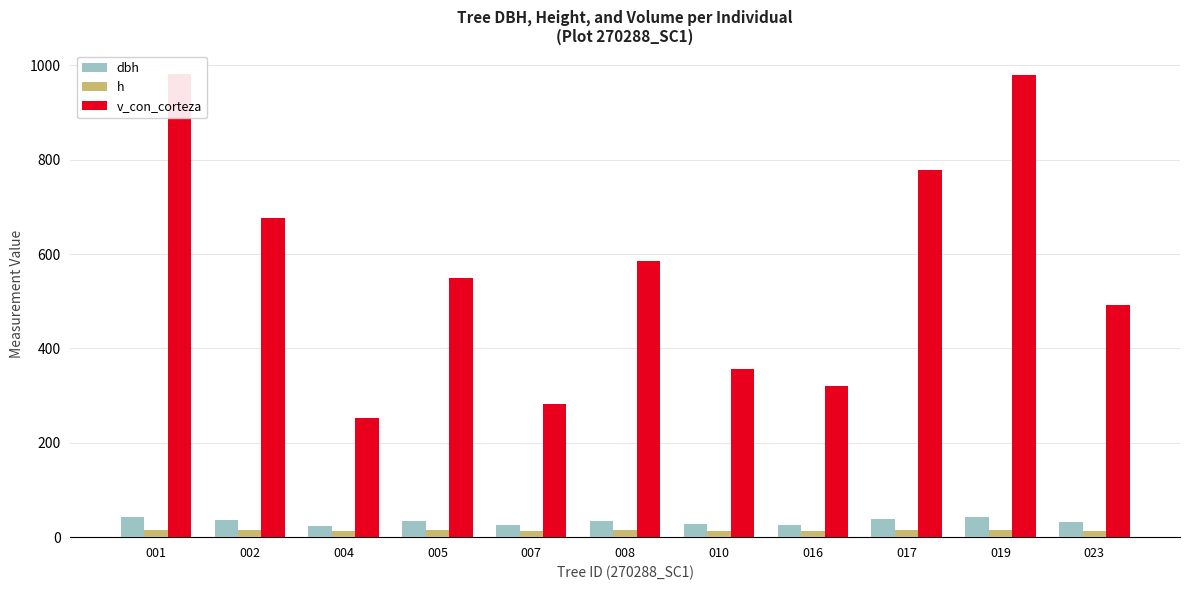

What is the difference between the maximum and minimum values in the v_con_corteza series?

730.7